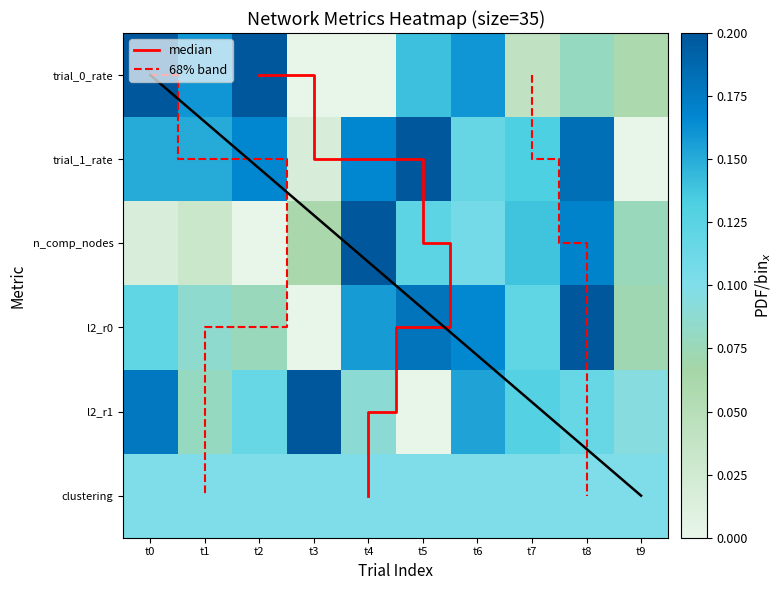

Is the value of n_comp_nodes at t7 greater than the value of l2_r1 at t7?

Yes